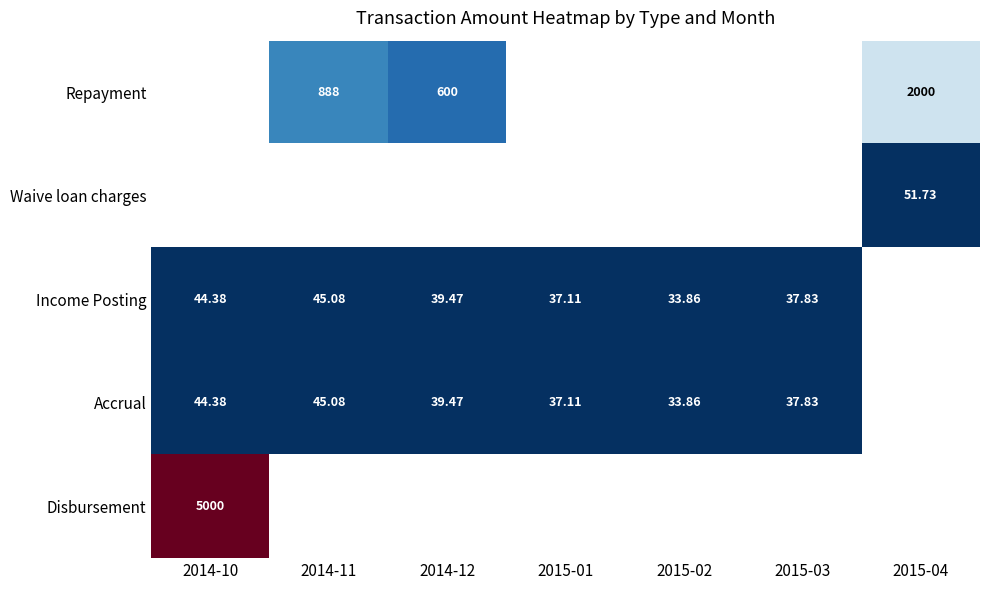

The value of Income Posting at 2014-10 is 44.4. True or false?

True